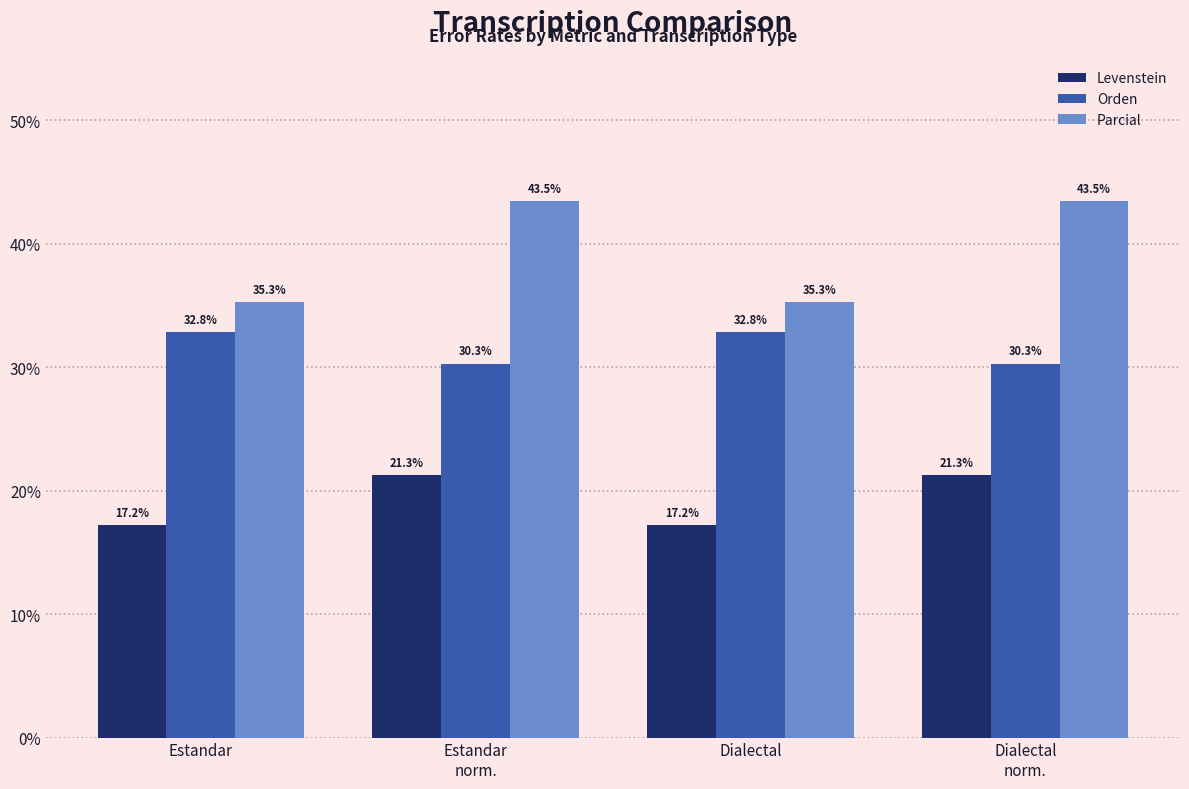

What are all the series names shown in the legend?

Levenstein, Orden, Parcial